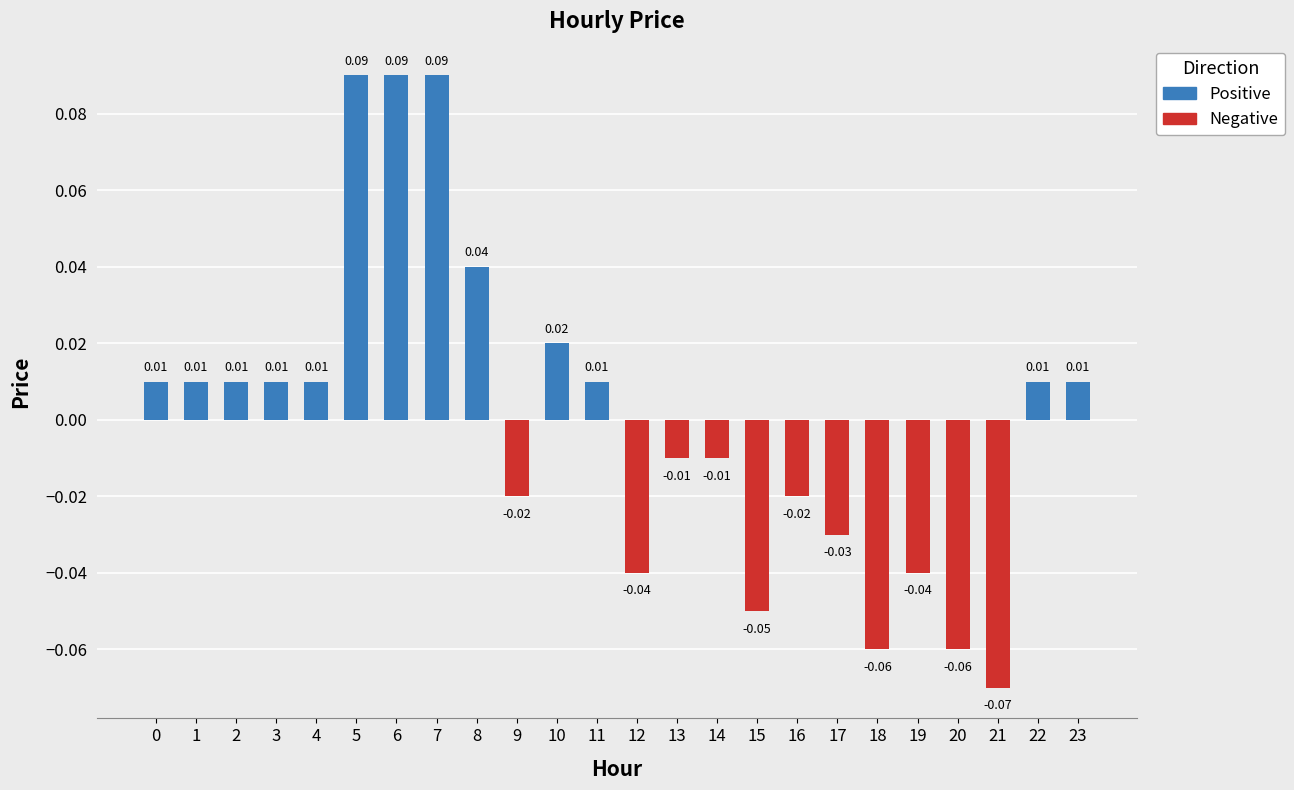

At how many categories does at least one series exceed 0?

13